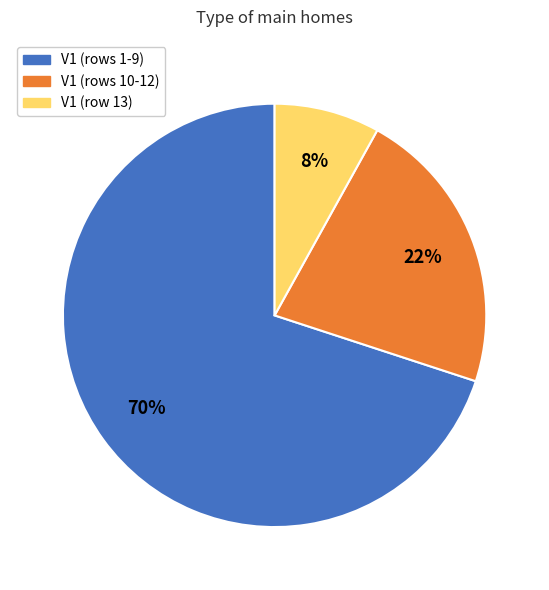

To the nearest percent, what is the difference between the largest and smallest slice percentages?

62%